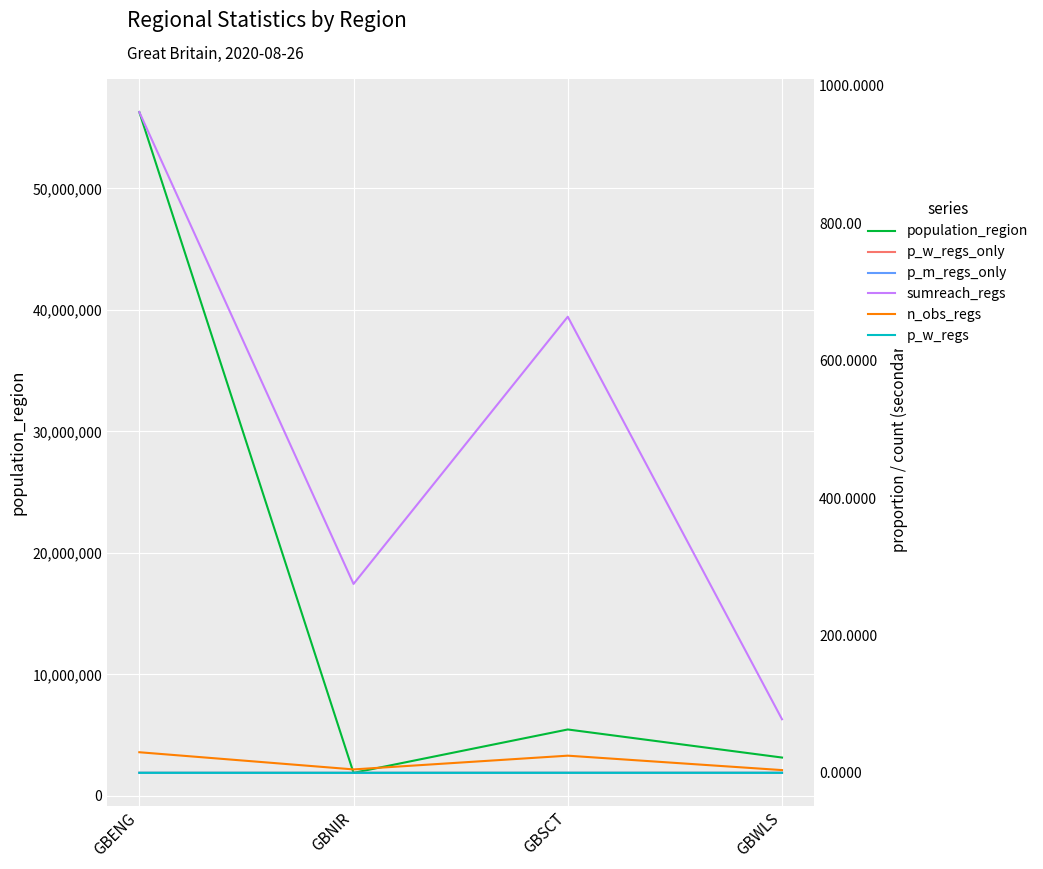

How many data points does each series have?

4